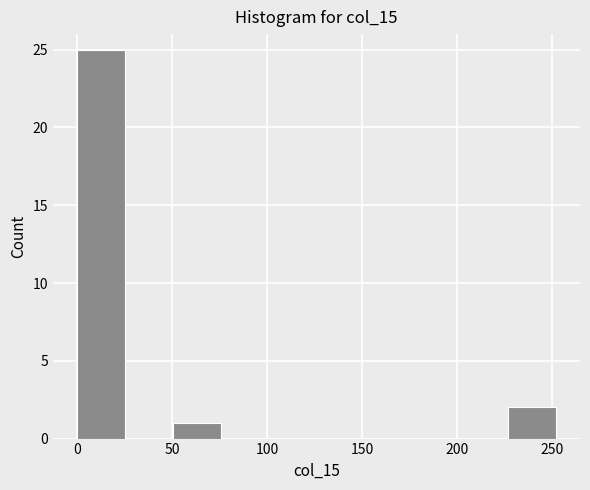

Reading left to right, transcribe this chart: for each bar, give the range it covers on the x-axis and its height. Neither the bar edges nor the heights are printed on the chart, so give them approximately, as read against the axes.

0 to 25: 25
25 to 50: 0
50 to 75: 1
75 to 100: 0
100 to 125: 0
125 to 150: 0
150 to 175: 0
175 to 200: 0
200 to 225: 0
225 to 250: 2